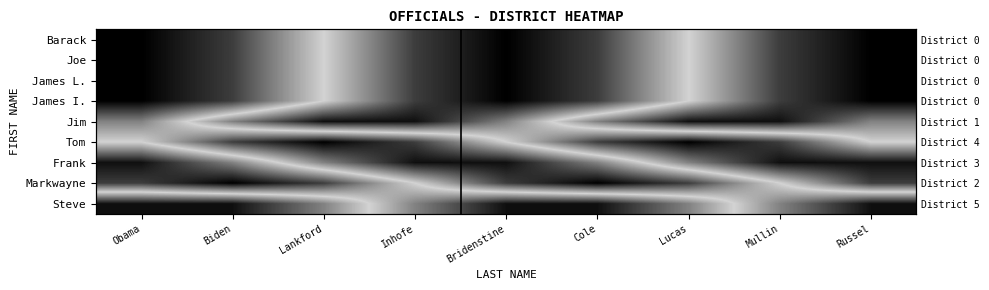

What is the difference between the highest and lowest values at Bridenstine?

1.0